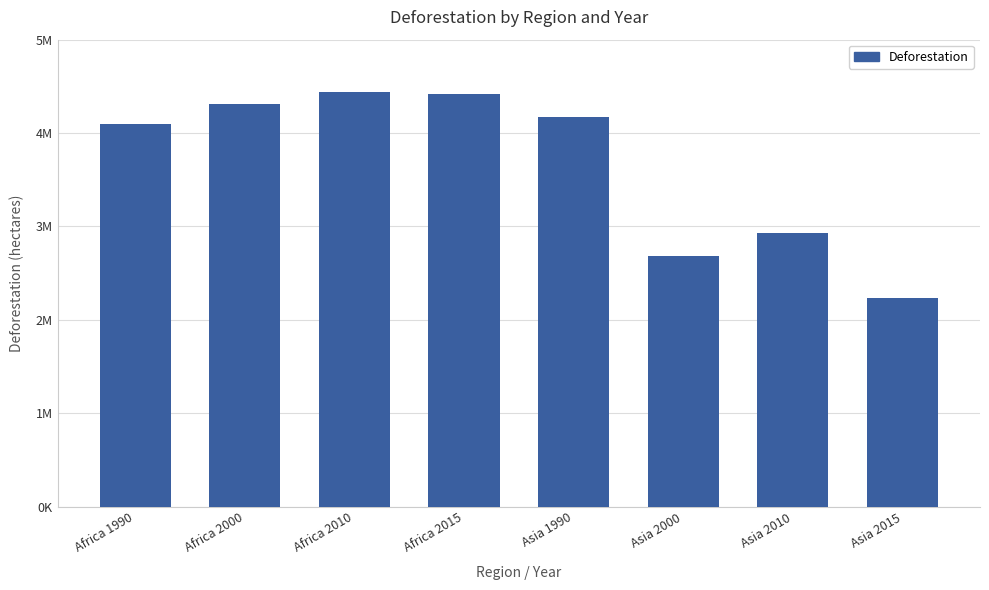

Are the bars horizontal?

No